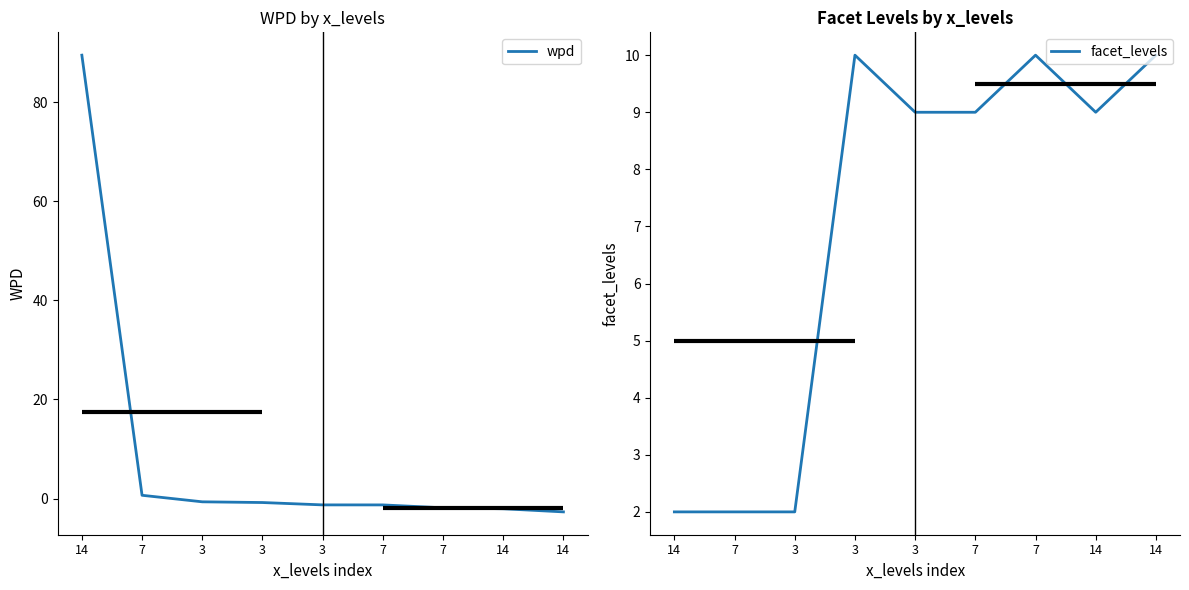

How many times do wpd and facet_levels cross each other?

1